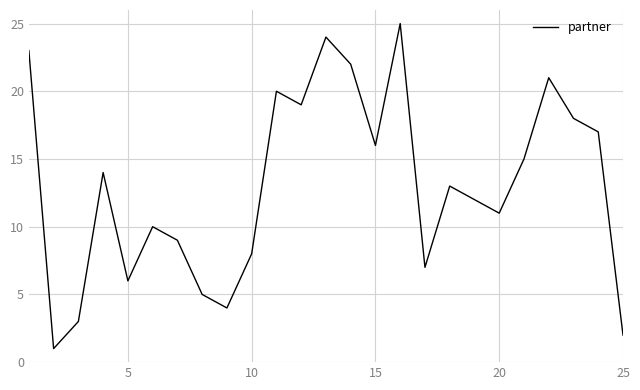

How many lines are shown in the chart?

1